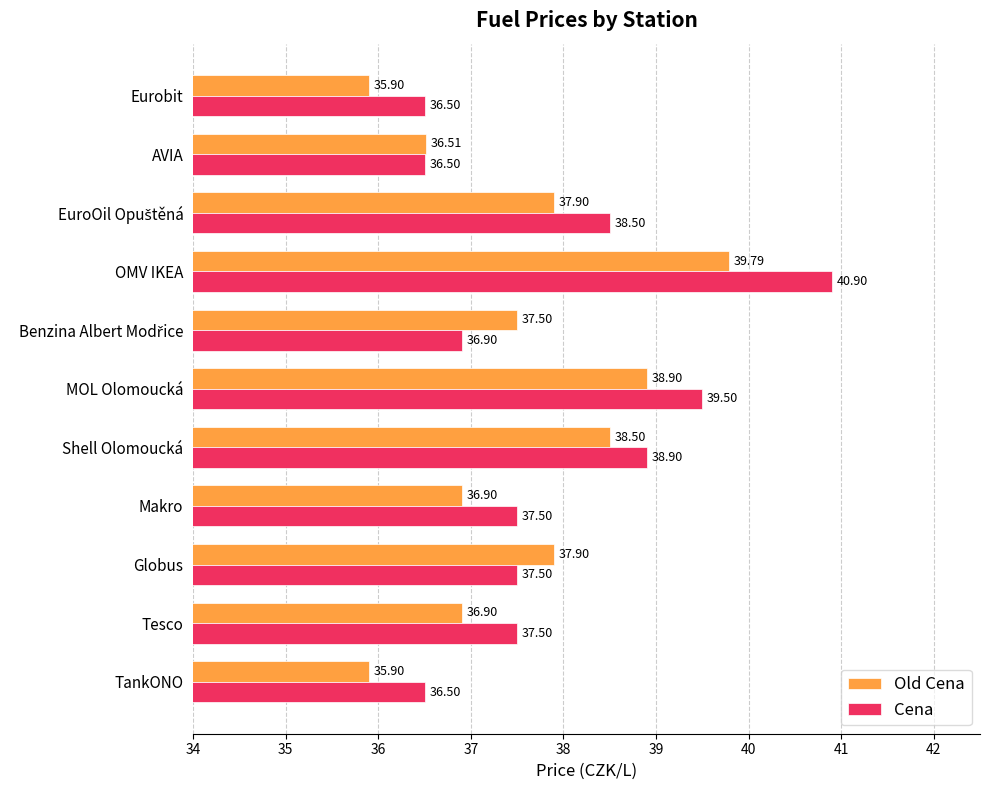

What is the difference between the maximum and minimum values in the Old Cena series?

3.9